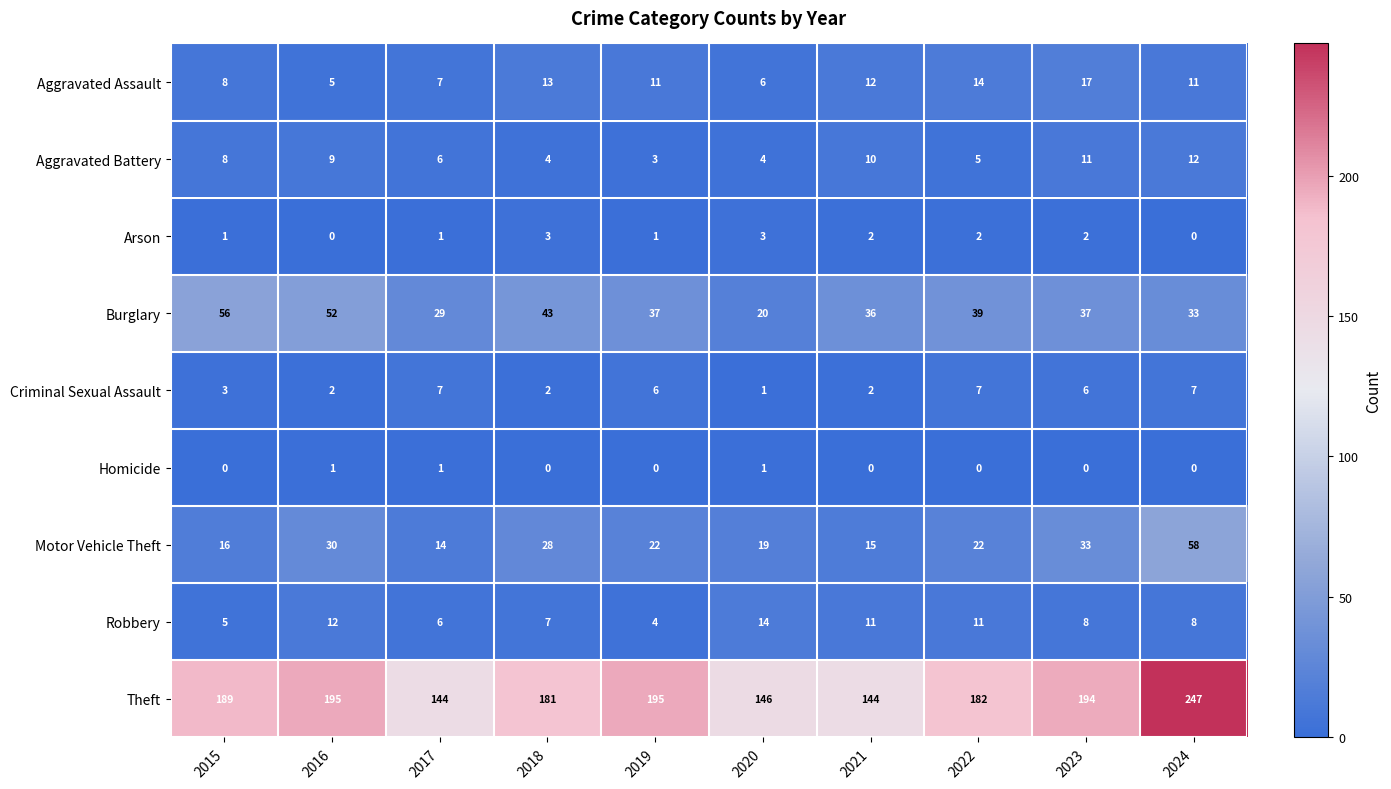

Is it true that Arson equals 1 at 2017?

True